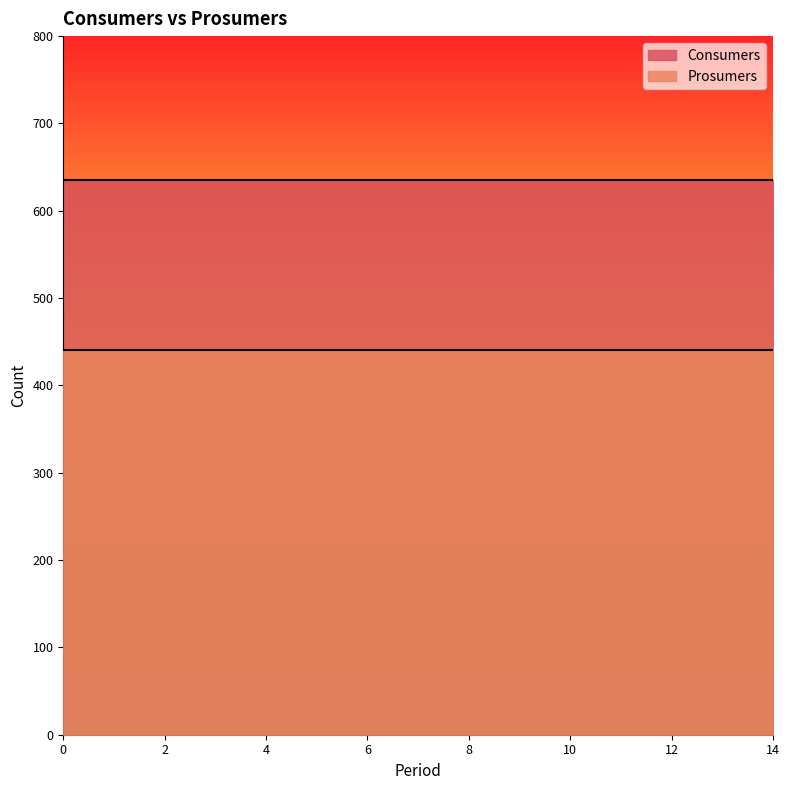

True or false: Prosumers and Consumers cross at least once.

False